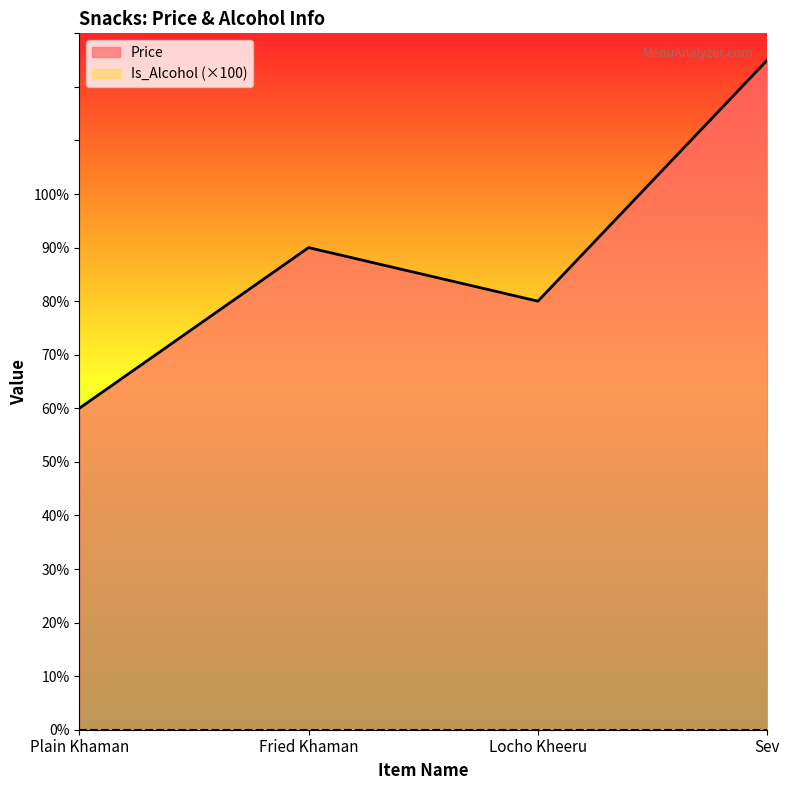

True or false: the data has more than 0 interior local peaks.

True